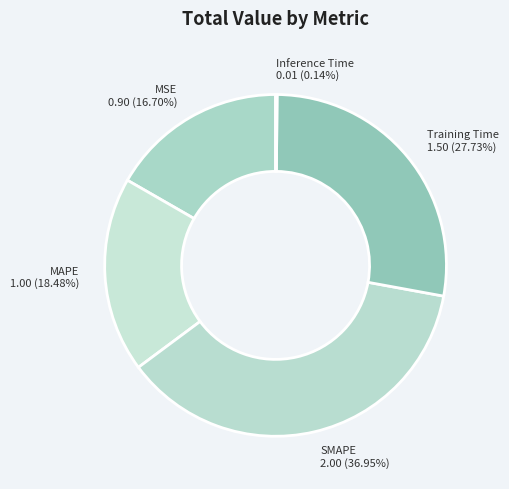

Which has a higher value, MAPE or MSE?

MAPE